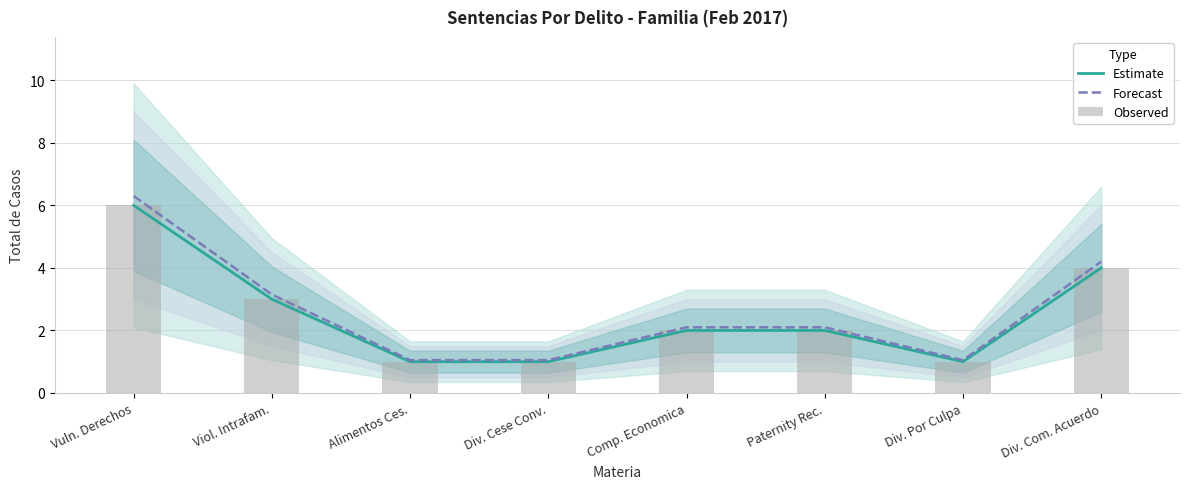

What is the difference between the Forecast values at Comp. Economica and Alimentos Ces.?

1.1